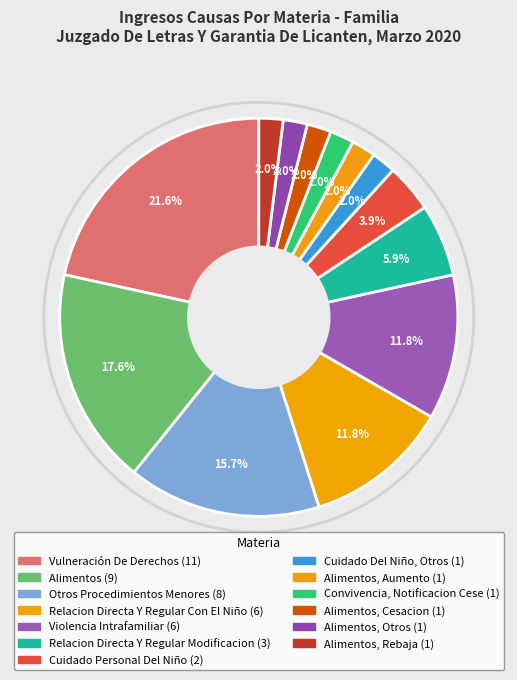

Which slice is the smallest?

Cuidado Del Niño, Otros